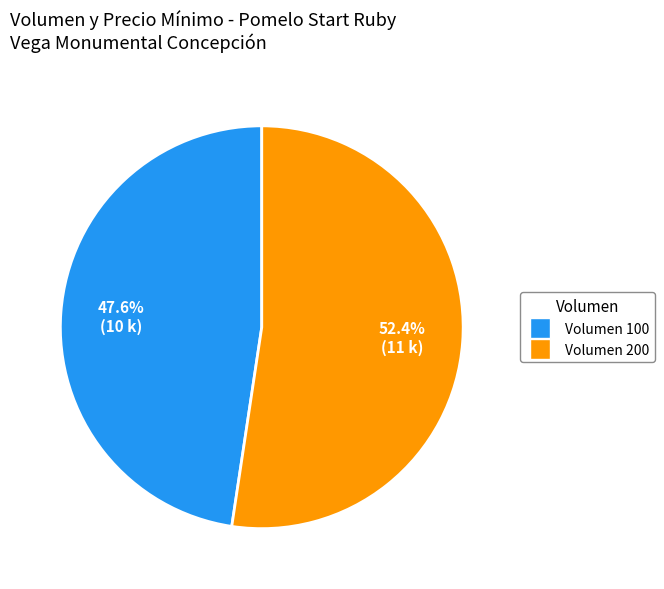

Does any single category account for the majority?

Yes